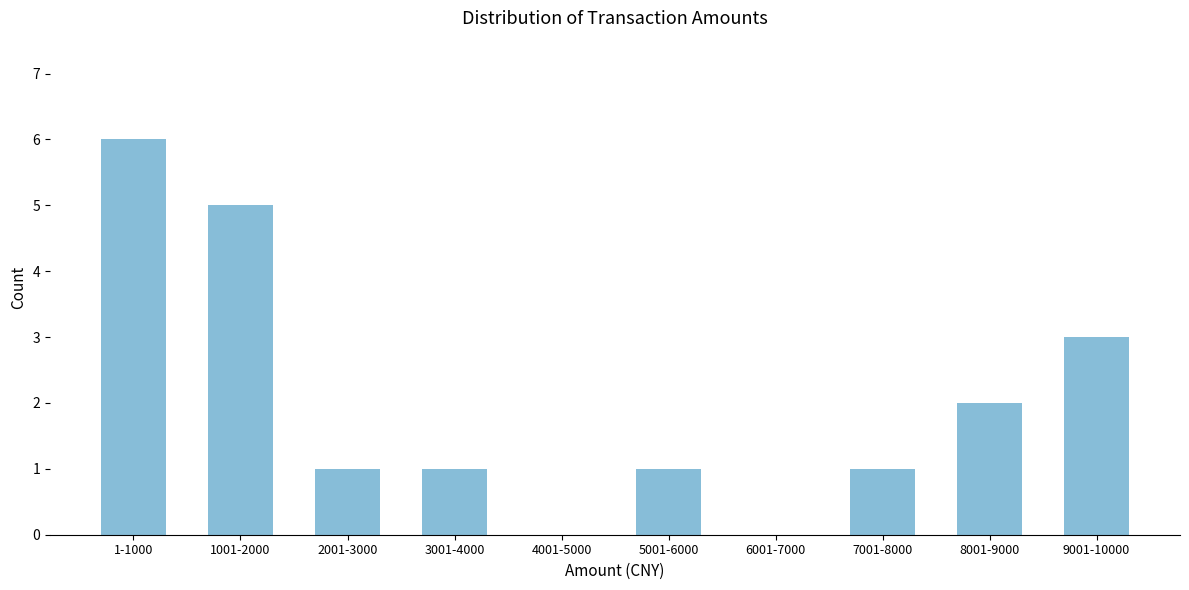

Reading right to left, transcribe all the data shown in this chart.

9001-10000=3	8001-9000=2	7001-8000=1	6001-7000=0	5001-6000=1	4001-5000=0	3001-4000=1	2001-3000=1	1001-2000=5	1-1000=6